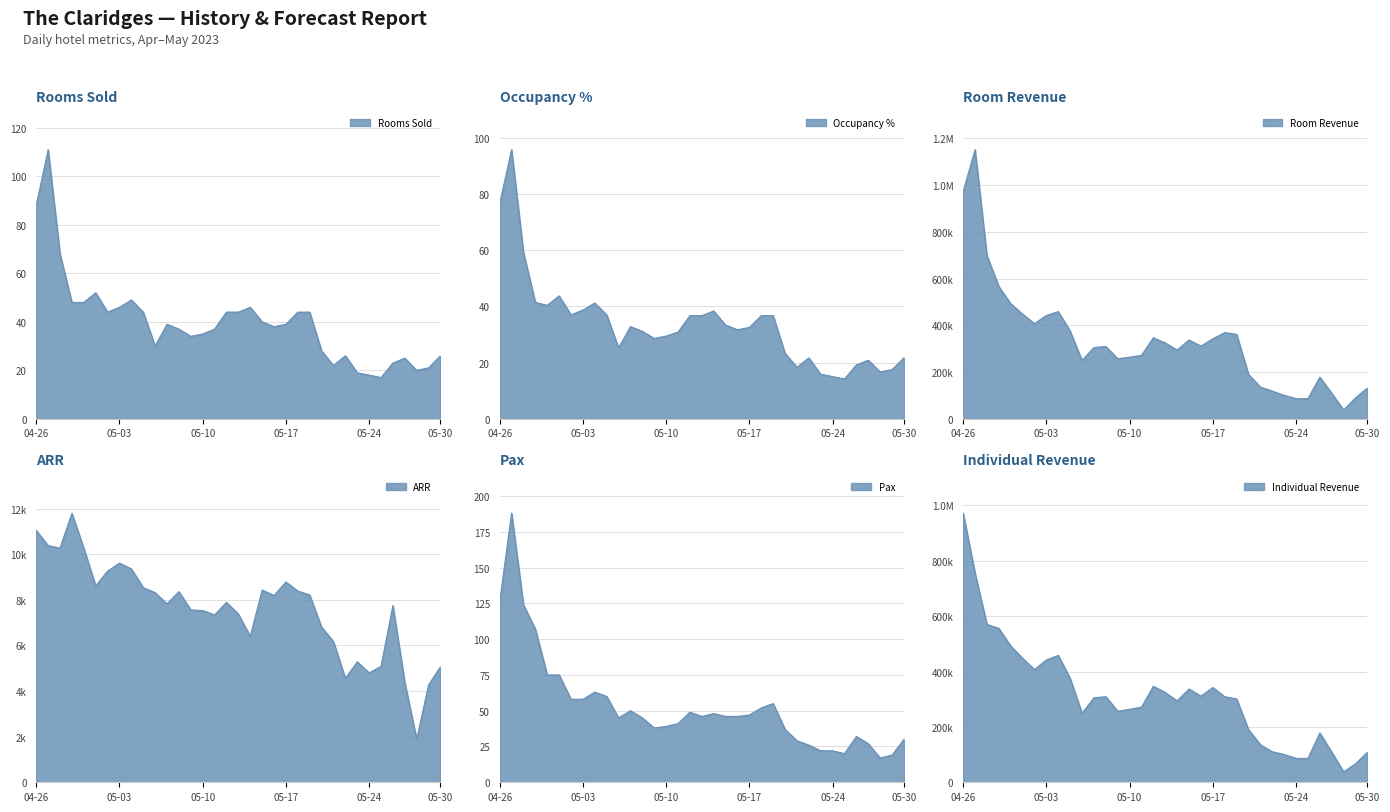

How many lines are shown in the chart?

6